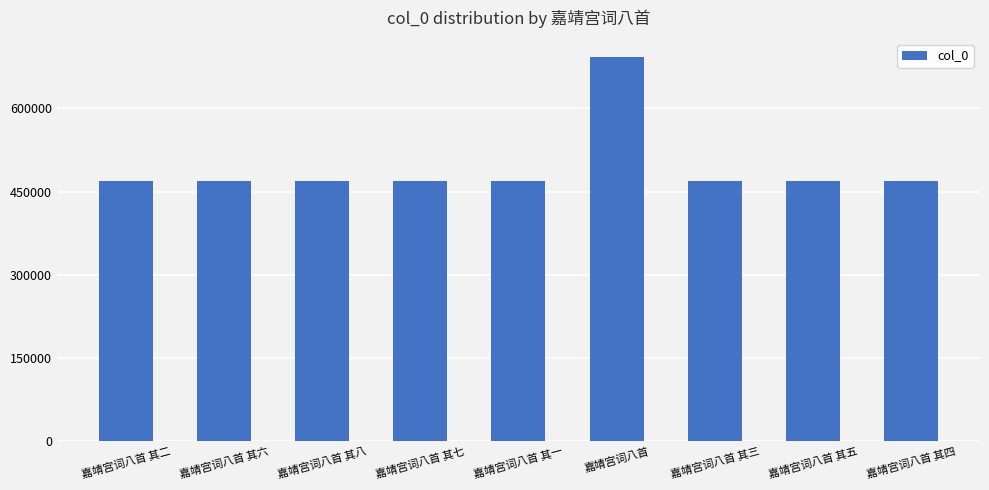

What is the difference between the maximum and minimum values?

222673